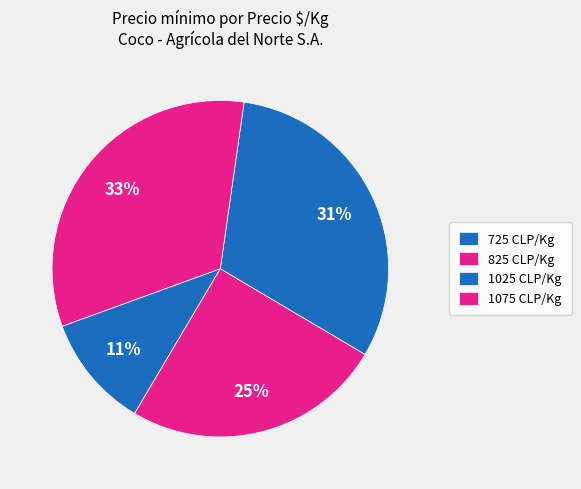

How many slices are in this pie chart?

4